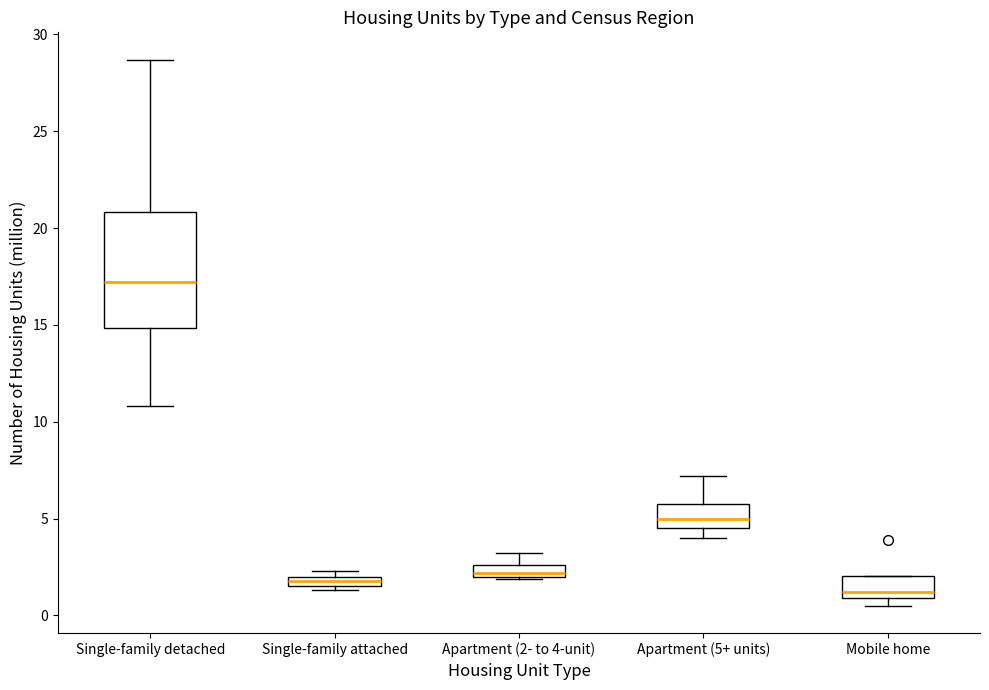

Where is the upper edge of the box for Single-family detached on the y-axis? The values are not printed on the chart, so give them approximately, as read against the axis.

21.0